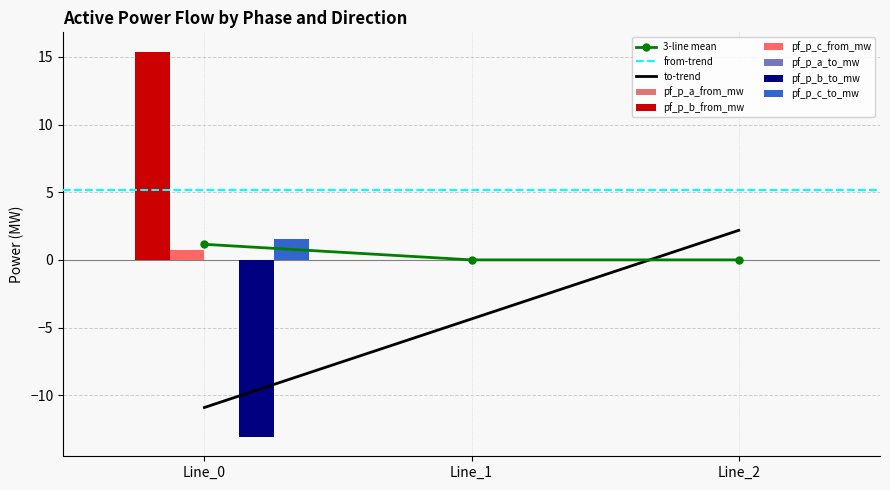

At how many categories does at least one series exceed 14?

1